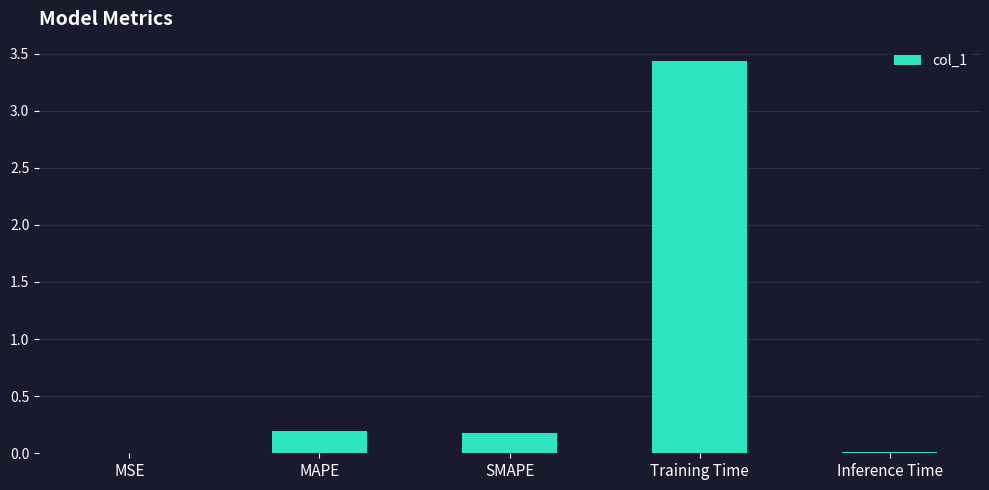

Which label corresponds to the largest value in the chart?

Training Time